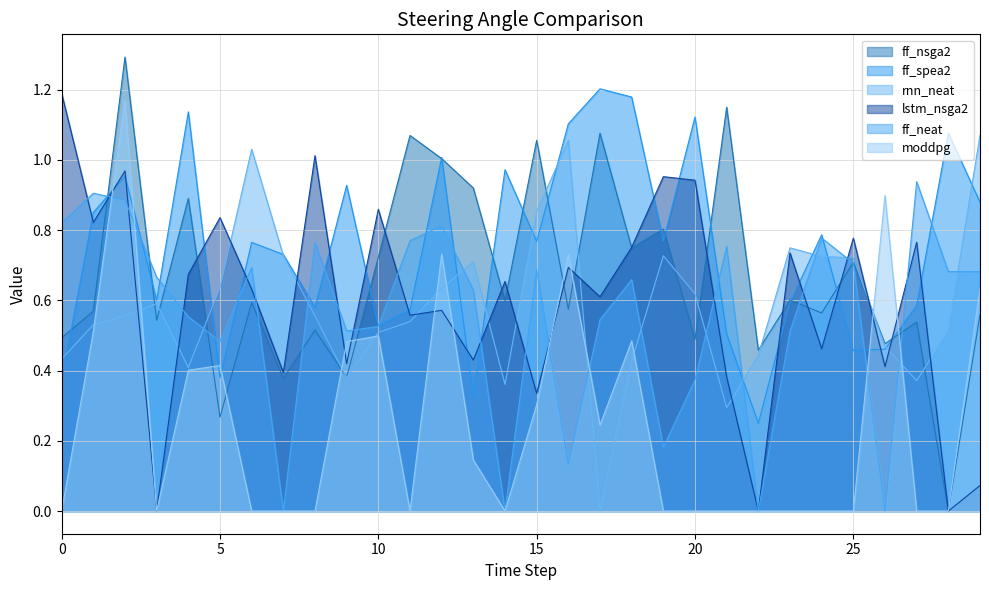

Reading left to right, what are all the values shown in this chart?

ff_nsga2: 0.5	0.6	1.3	0.5	0.9	0.3	0.6	0.4	0.5	0.4	0.7	1.1	1.0	0.9	0.6	1.1	0.6	1.1	0.7	0.8	0.5	1.2	0.5	0.6	0.6	0.7	0.5	0.5	0.0	0.6
ff_spea2: 0.4	0.9	1.0	0.6	1.1	0.4	0.8	0.7	0.6	0.9	0.5	0.6	1.0	0.3	1.0	0.8	1.1	1.2	1.2	0.8	1.1	0.5	0.3	0.6	0.8	0.5	0.5	0.6	1.1	0.9
rnn_neat: 0.4	0.5	0.6	0.6	0.4	0.6	1.0	0.7	0.6	0.4	0.5	0.5	0.6	0.7	0.4	0.9	1.1	0.0	0.4	0.7	0.6	0.3	0.4	0.7	0.7	0.7	0.5	0.4	0.5	1.1
lstm_nsga2: 1.2	0.8	1.0	0.0	0.7	0.8	0.6	0.4	1.0	0.4	0.9	0.6	0.6	0.4	0.7	0.3	0.7	0.6	0.8	1.0	0.9	0.4	0.0	0.7	0.5	0.8	0.4	0.8	0.0	0.1
ff_neat: 0.8	0.9	0.9	0.7	0.6	0.5	0.7	0.0	0.8	0.5	0.5	0.8	0.8	0.6	0.0	0.7	0.1	0.5	0.7	0.2	0.4	0.8	0.0	0.5	0.8	0.7	0.0	0.9	0.7	0.7
moddpg: 0.0	0.5	1.2	0.0	0.4	0.4	0.0	0.0	0.0	0.5	0.5	0.0	0.7	0.1	0.0	0.3	0.7	0.2	0.5	0.0	0.0	0.0	0.0	0.0	0.0	0.0	0.9	0.0	0.0	0.6